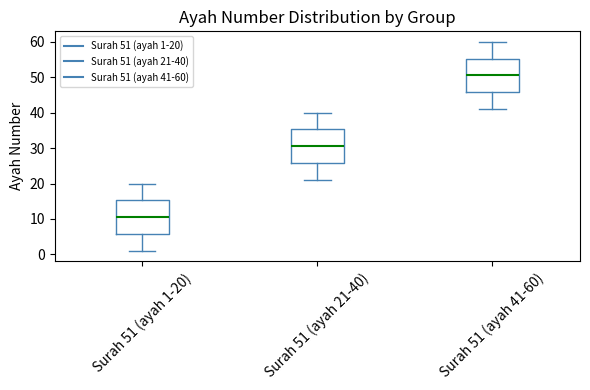

Which box has the highest median line?

Surah 51 (ayah 41-60)